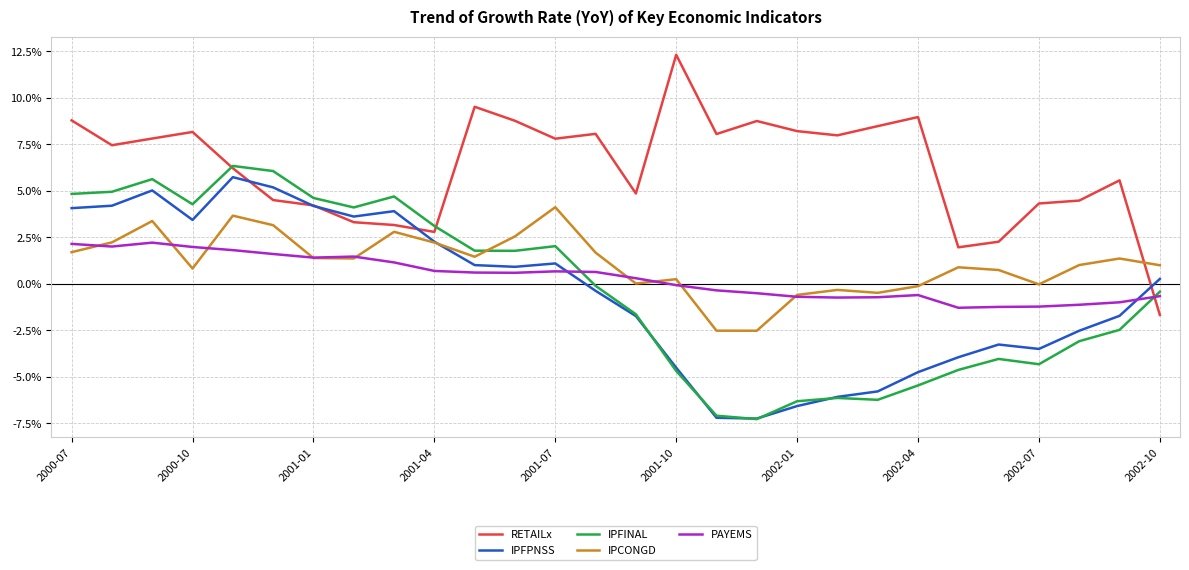

What is the highest value of the PAYEMS series?

2.2